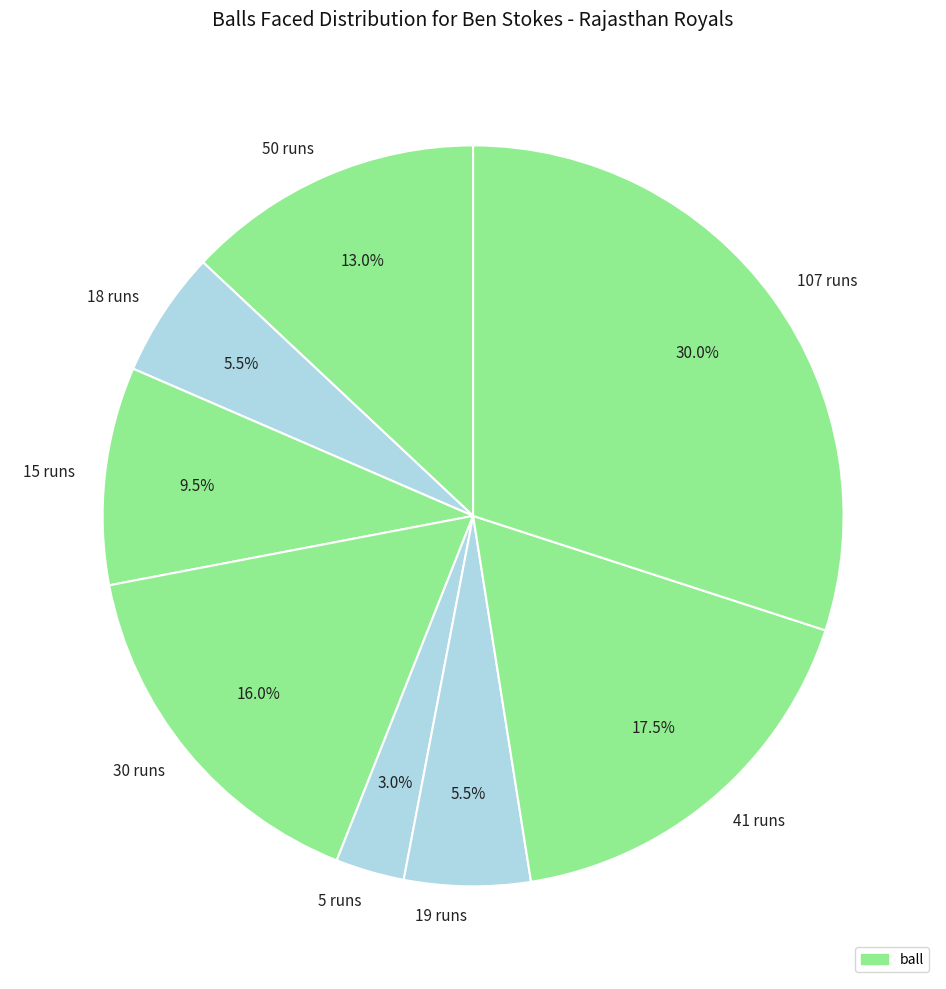

Which category has the biggest portion of the pie?

107 runs